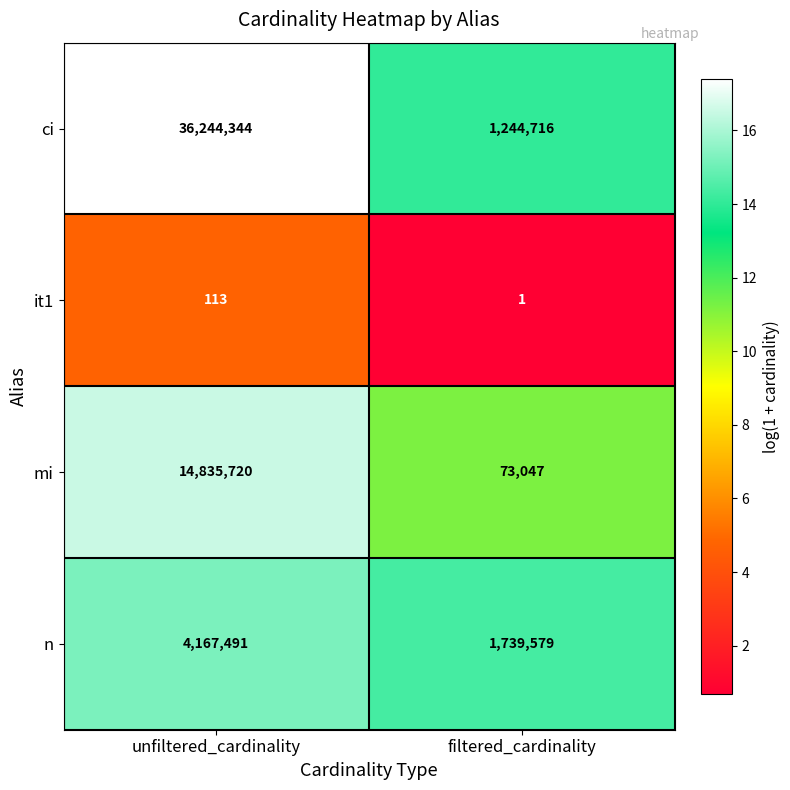

Which category has the lowest value across all series?

filtered_cardinality